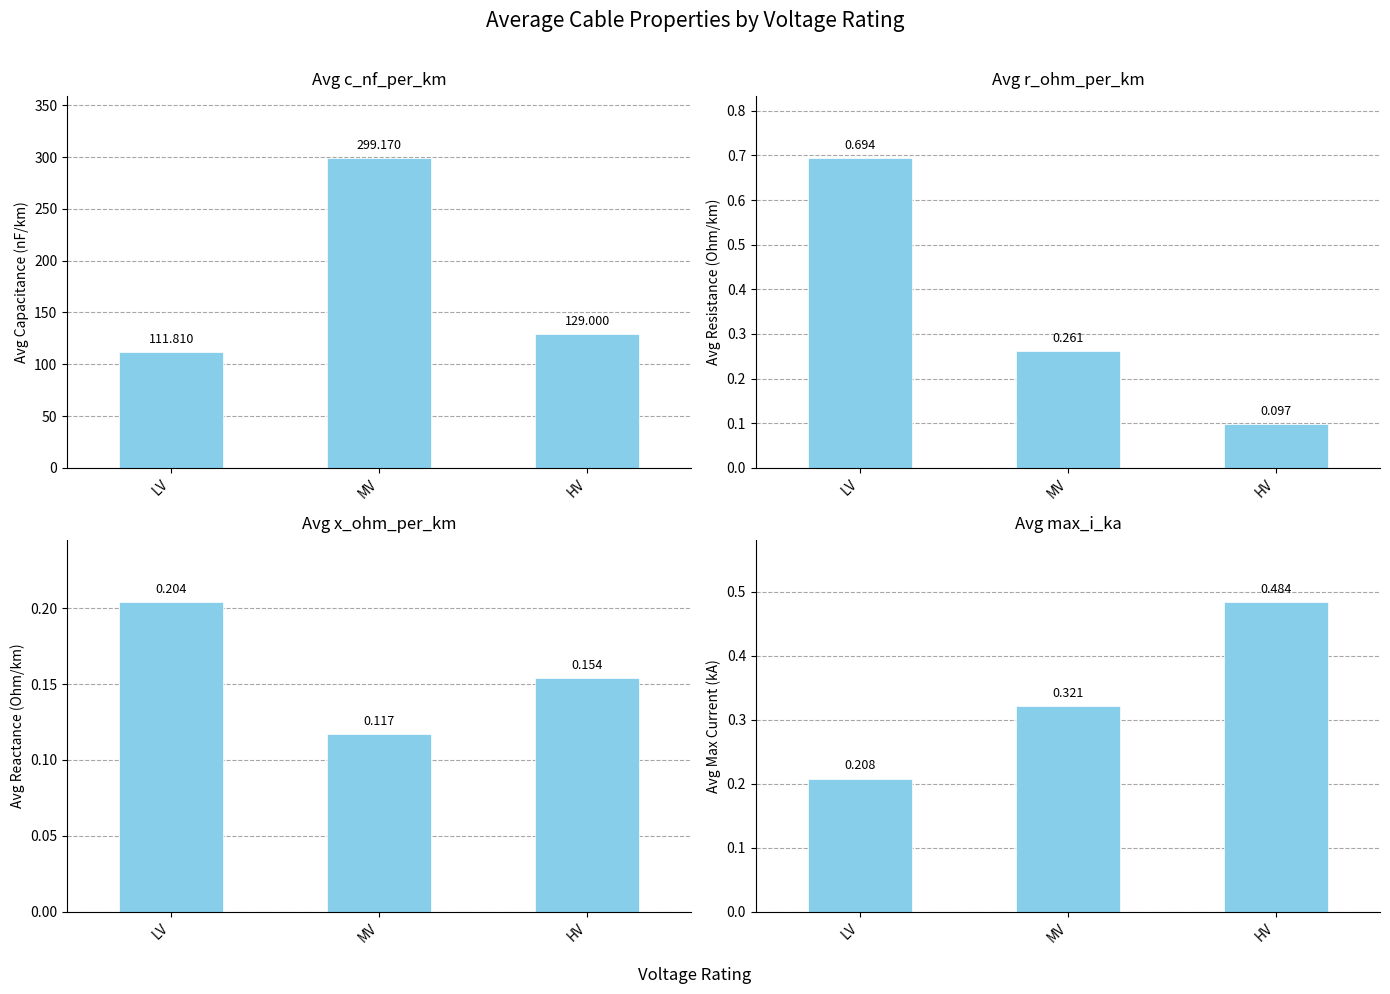

Reading left to right, list all the values displayed in this chart.

Avg c_nf_per_km: LV=111.8	MV=299.2	HV=129.0
Avg r_ohm_per_km: LV=0.7	MV=0.3	HV=0.1
Avg x_ohm_per_km: LV=0.2	MV=0.1	HV=0.2
Avg max_i_ka: LV=0.2	MV=0.3	HV=0.5